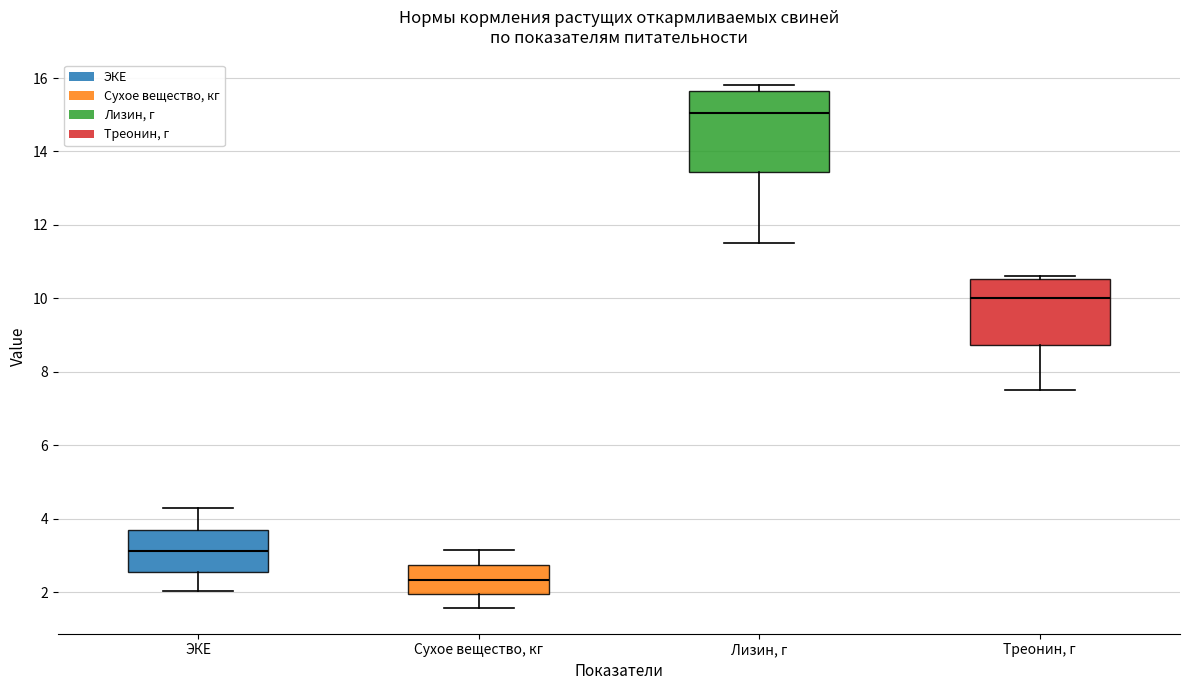

Reading left to right, read every box against the y-axis: the position of its median line, the range the box covers, and the ends of its whiskers. The values are not printed on the chart, so give them approximately, as read against the axis.

ЭКЕ: median 3.2, box 2.6 to 3.6, whiskers 2.0 to 4.2
Сухое вещество, кг: median 2.4, box 2.0 to 2.8, whiskers 1.6 to 3.2
Лизин, г: median 15.0, box 13.4 to 15.6, whiskers 11.6 to 15.8
Треонин, г: median 10.0, box 8.8 to 10.6, whiskers 7.6 to 10.6 (just above the box's upper edge)